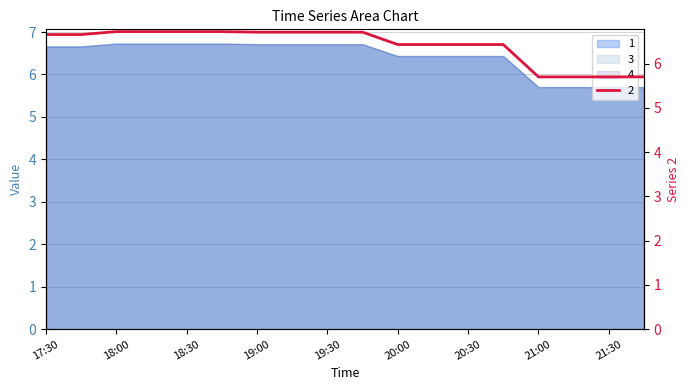

Is the value of 2 at 20:30 greater than the value of 1 at 19:15?

No